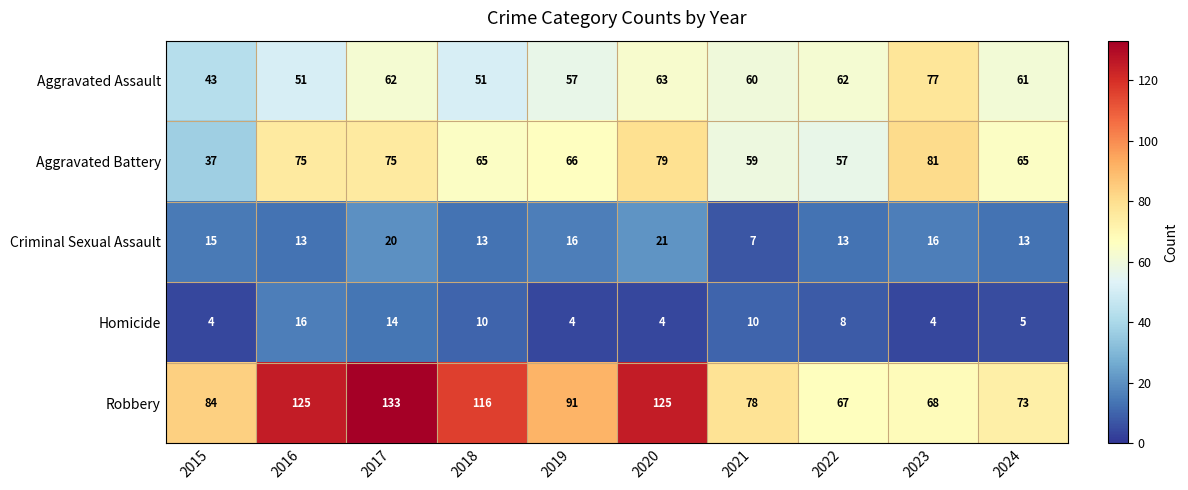

The value of Robbery at 2016 is 182. True or false?

False